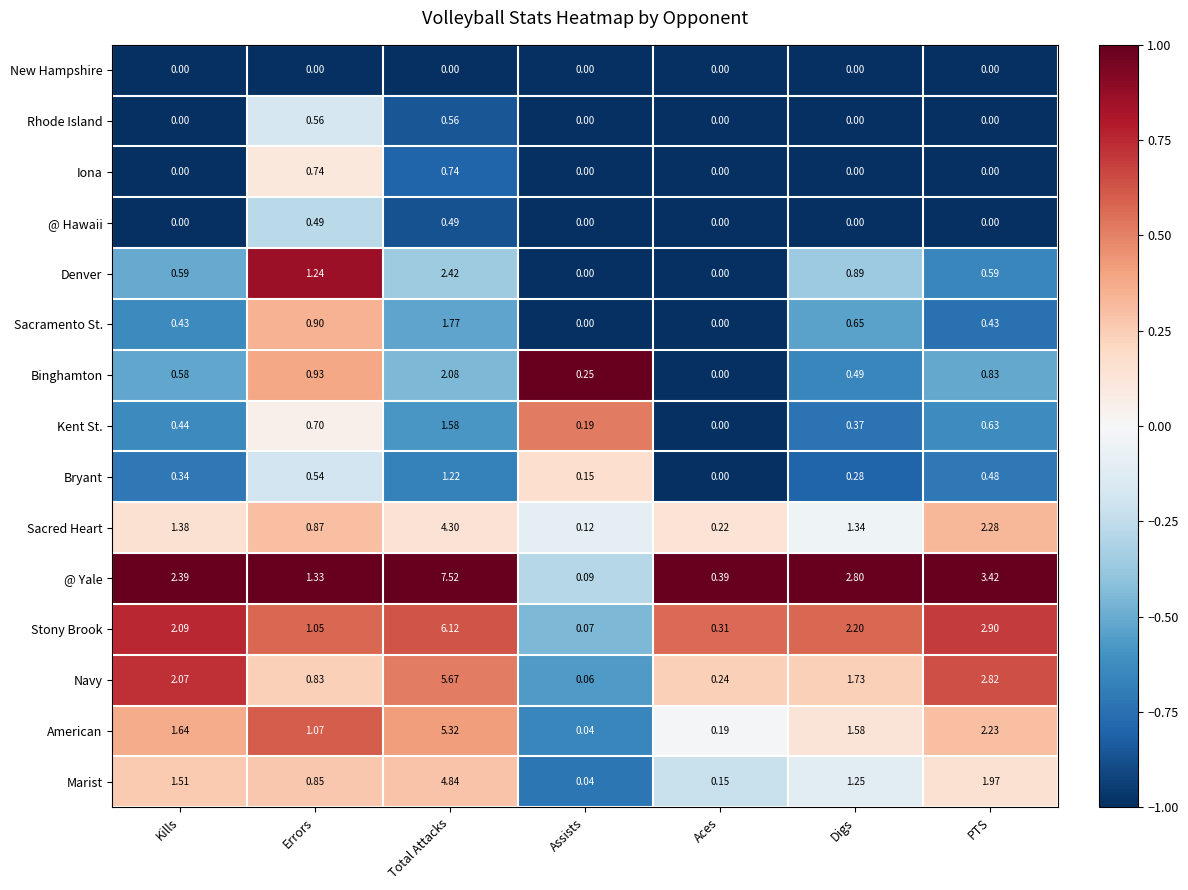

At which category is the sum across all series the highest?

Total Attacks